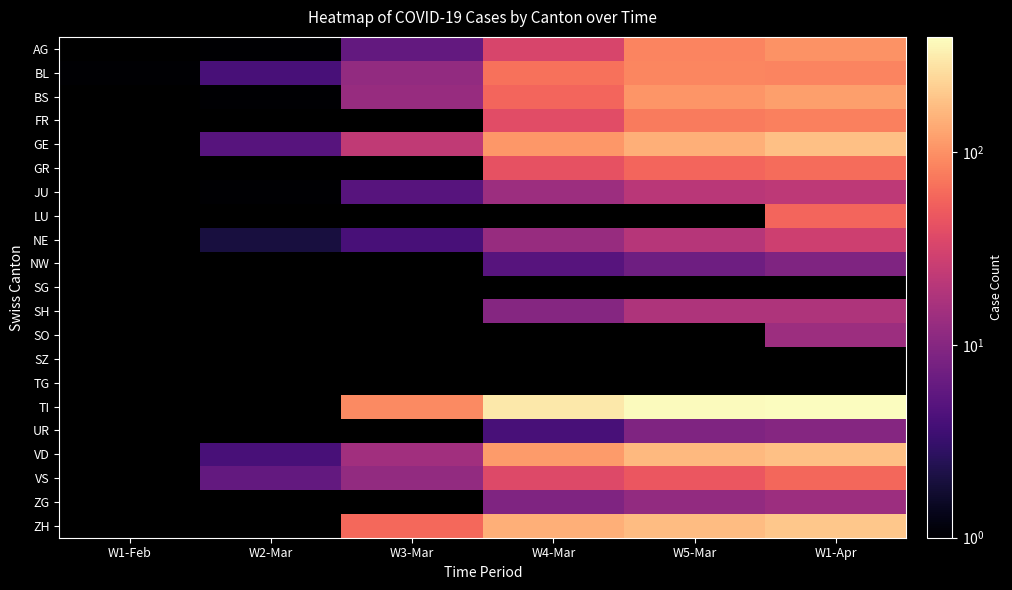

The TI series shows 20.3 at W3-Mar. True or false?

False